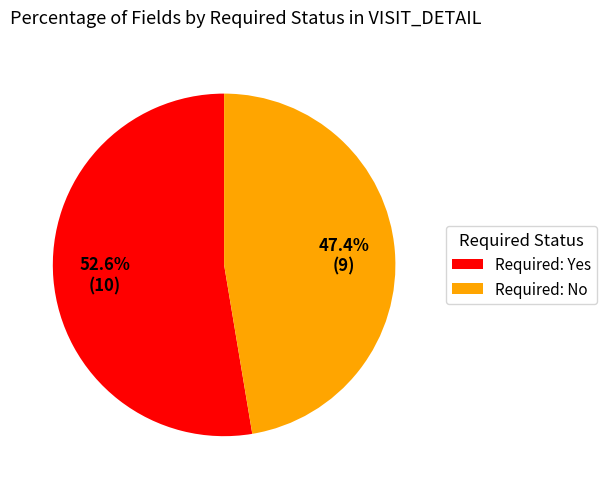

To the nearest percent, what is the difference between the largest and smallest slice percentages?

5%